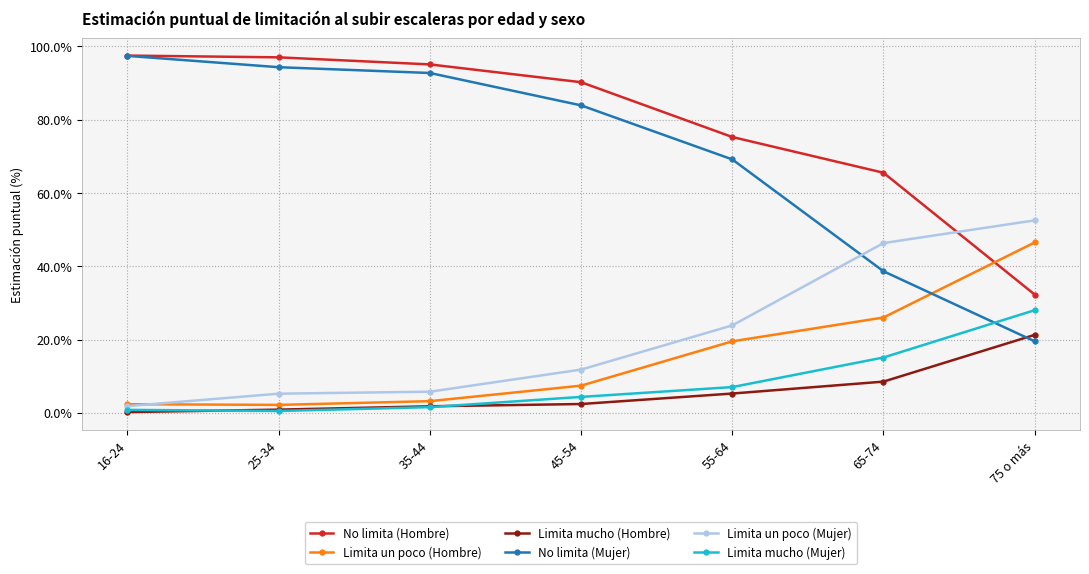

What is the label of the 6th point from the right?

25-34